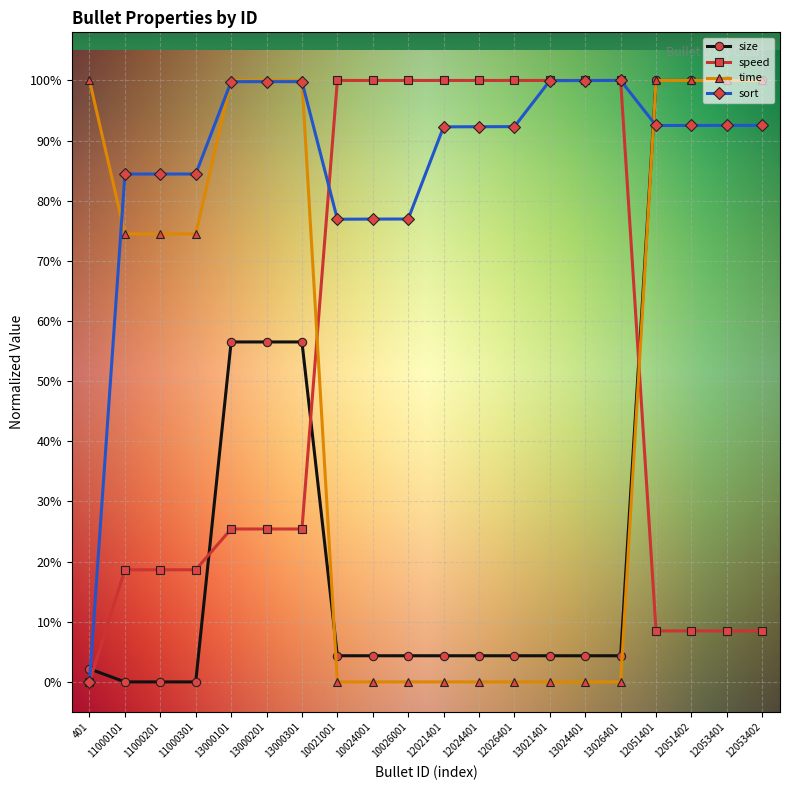

True or false: sort has more than 1 interior local peaks.

True